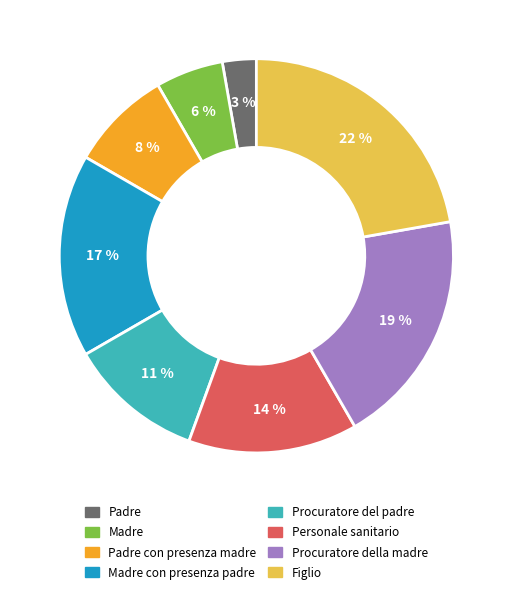

Is there a majority slice in this chart?

No